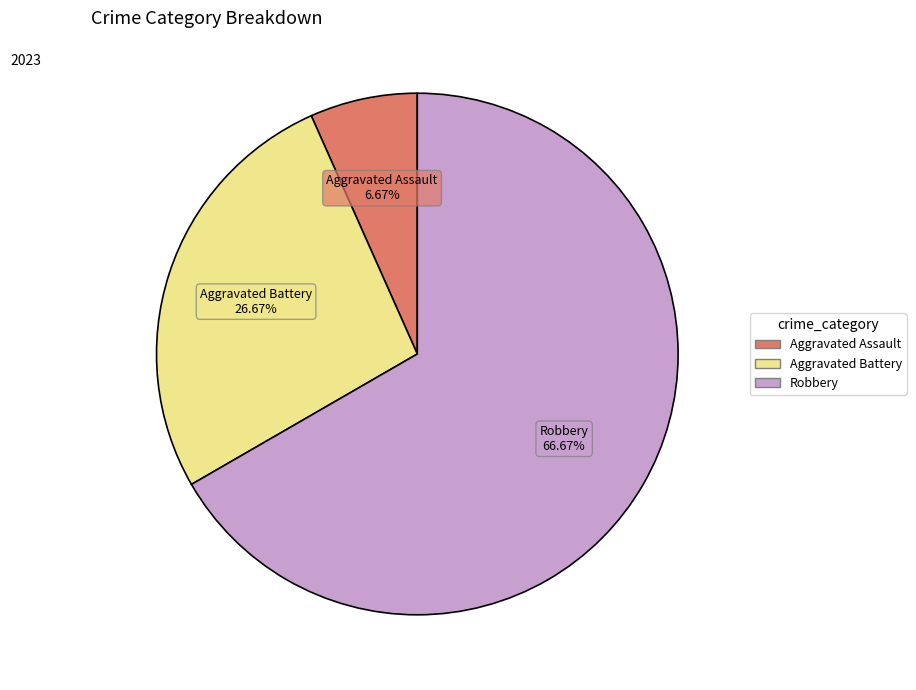

Combined, do Aggravated Assault and Robbery account for over 50%?

Yes